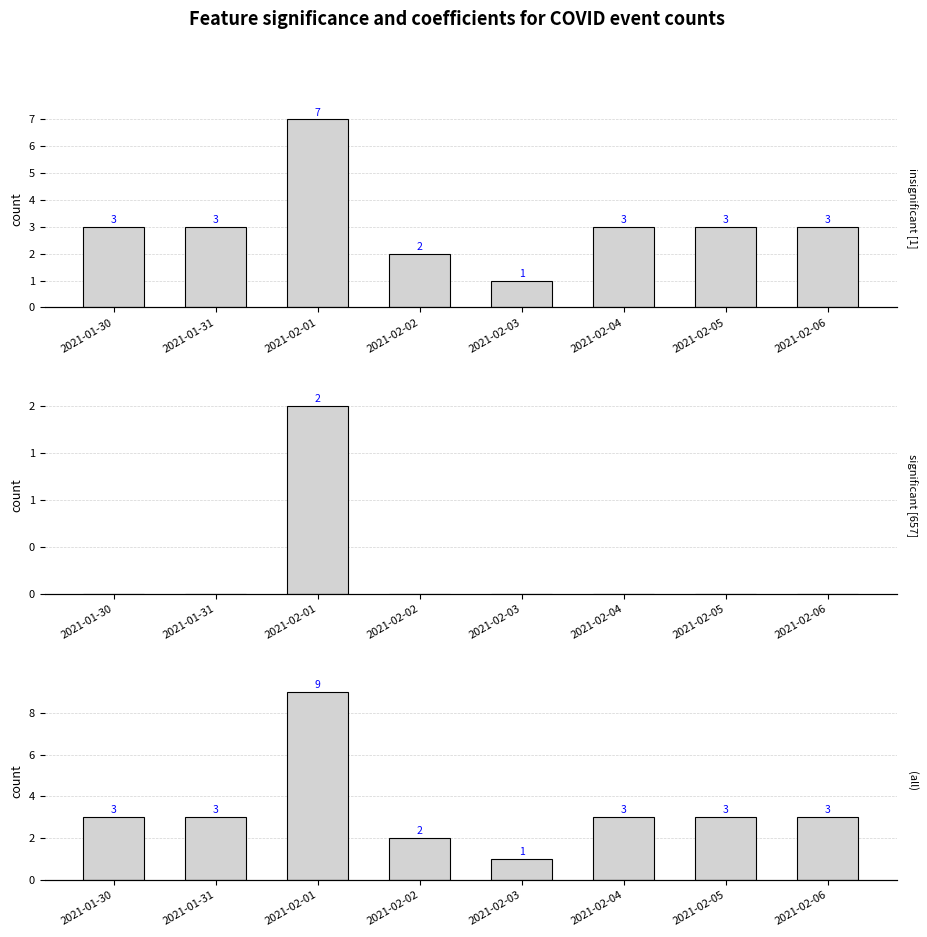

At how many categories does at least one series exceed 7?

1